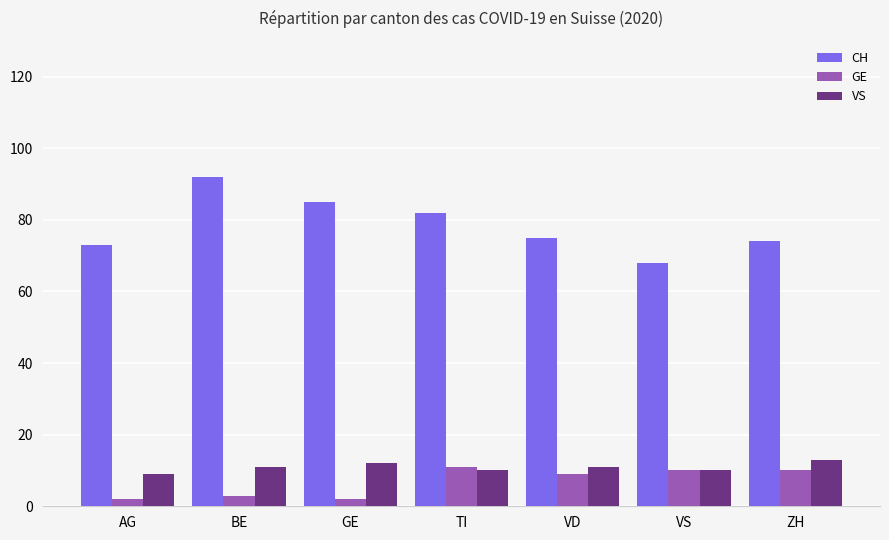

Which series has the largest range (max minus min)?

CH